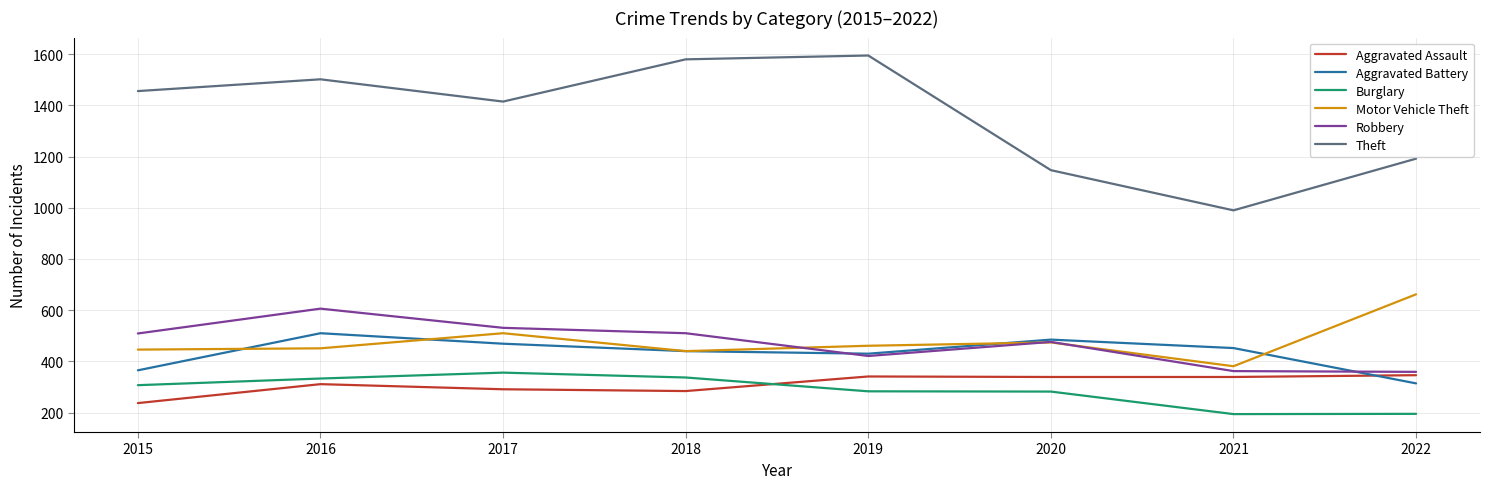

What is the difference between the highest and lowest values at 2017?

1124